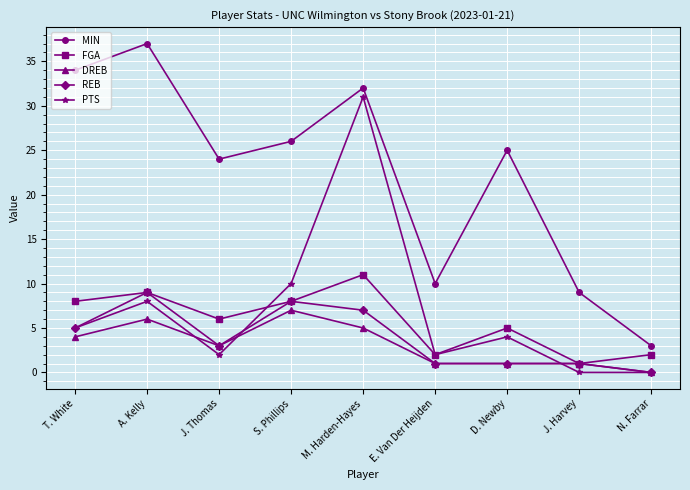

What is the label of the 5th point from the left?

M. Harden-Hayes